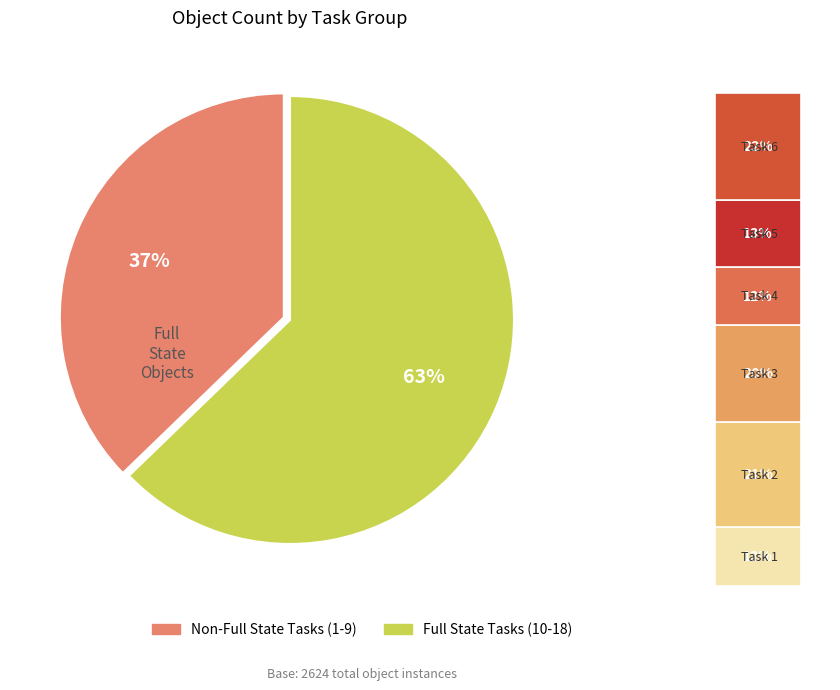

To the nearest percent, what percentage of the pie is 13?

7%